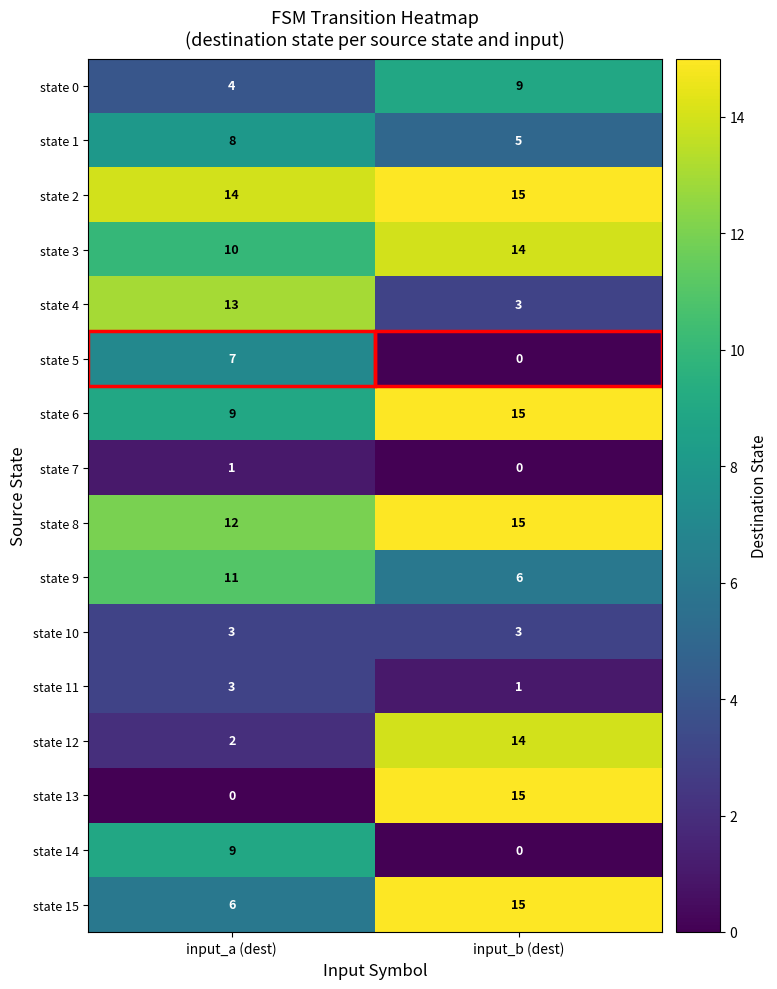

True or false: state 4 has a value of 3 at input_b (dest).

True